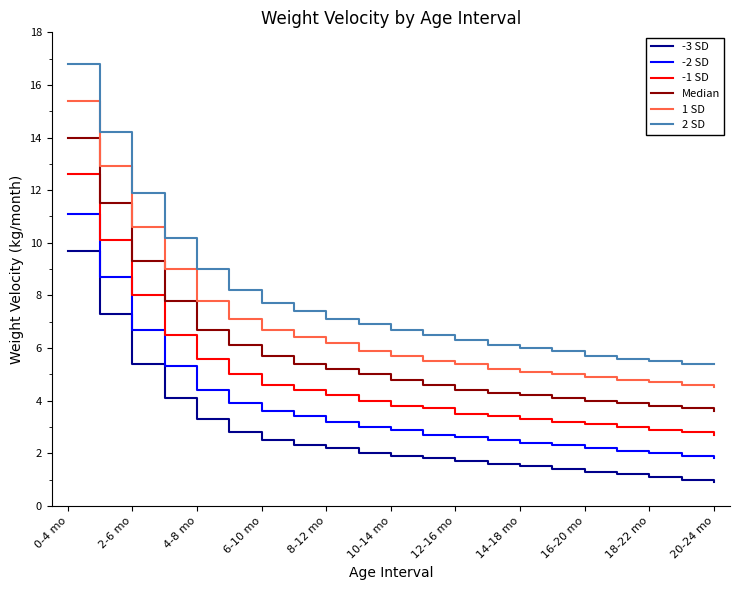

What is the difference between the maximum and minimum values in the -3 SD series?

8.8